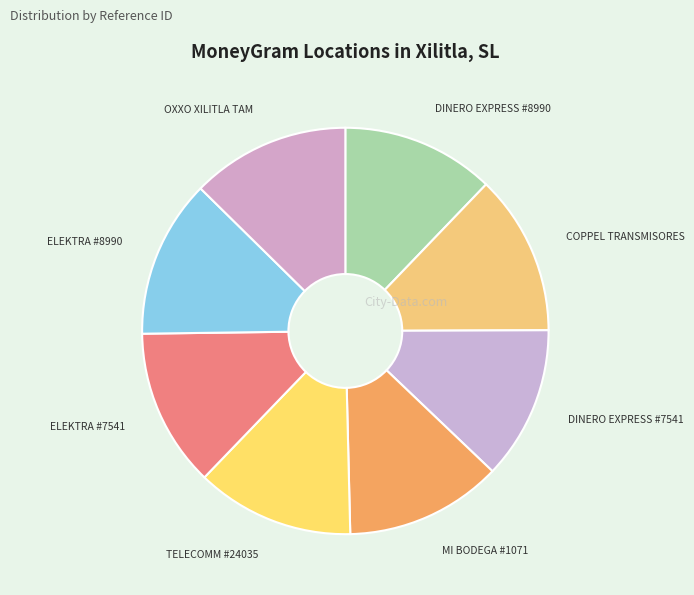

Is the sum of MI BODEGA #1071 and ELEKTRA #8990 greater than half?

No